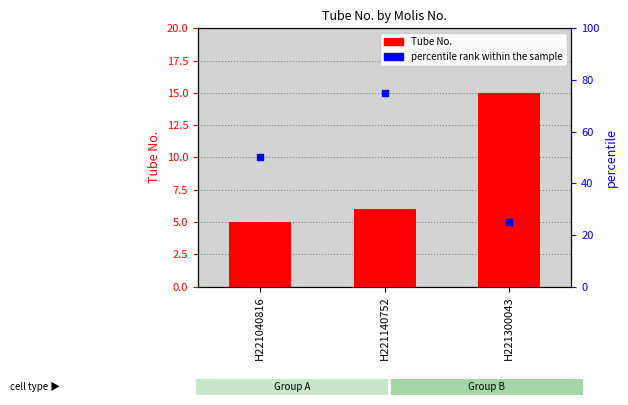

At how many categories does at least one series exceed 64?

1